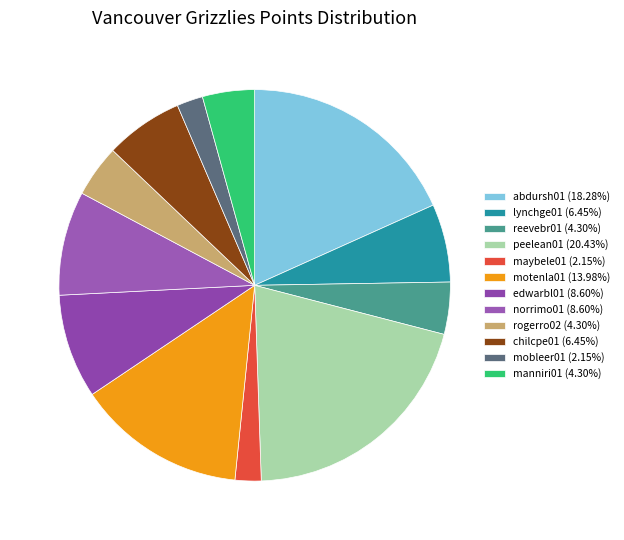

Combined, what portion of the pie is mobleer01 and edwarbl01?

10.8%